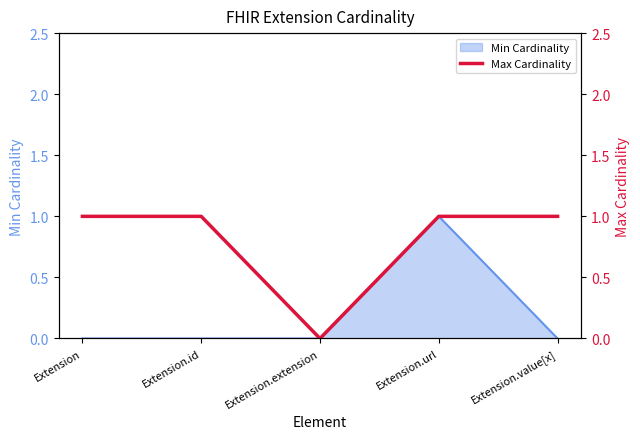

Is it true that Min Cardinality equals 1 at Extension?

False